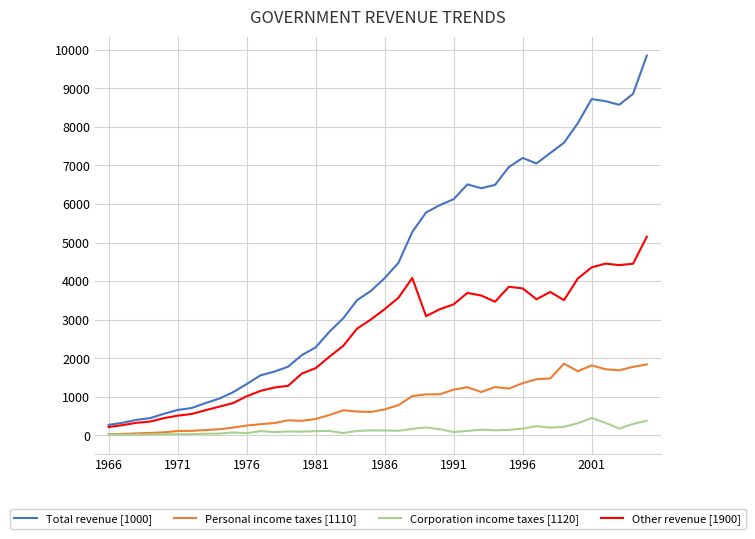

What are all the series names shown in the legend?

Total revenue [1000], Personal income taxes [1110], Corporation income taxes [1120], Other revenue [1900]